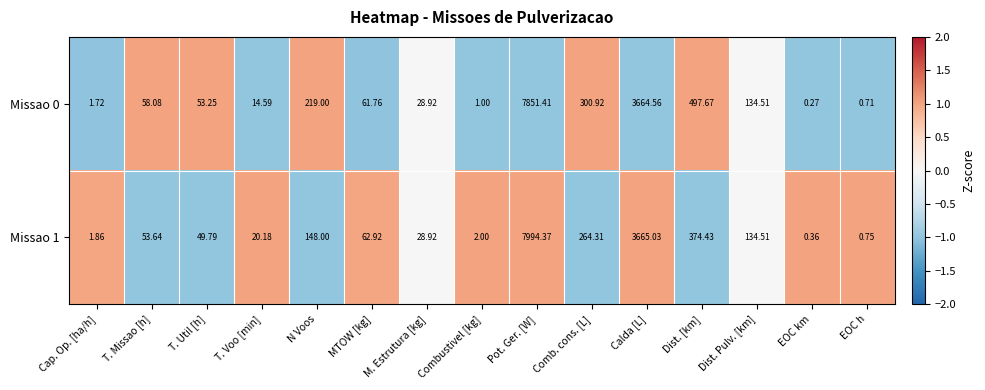

Which category has the lowest value in the Missao 0 series?

EOC km